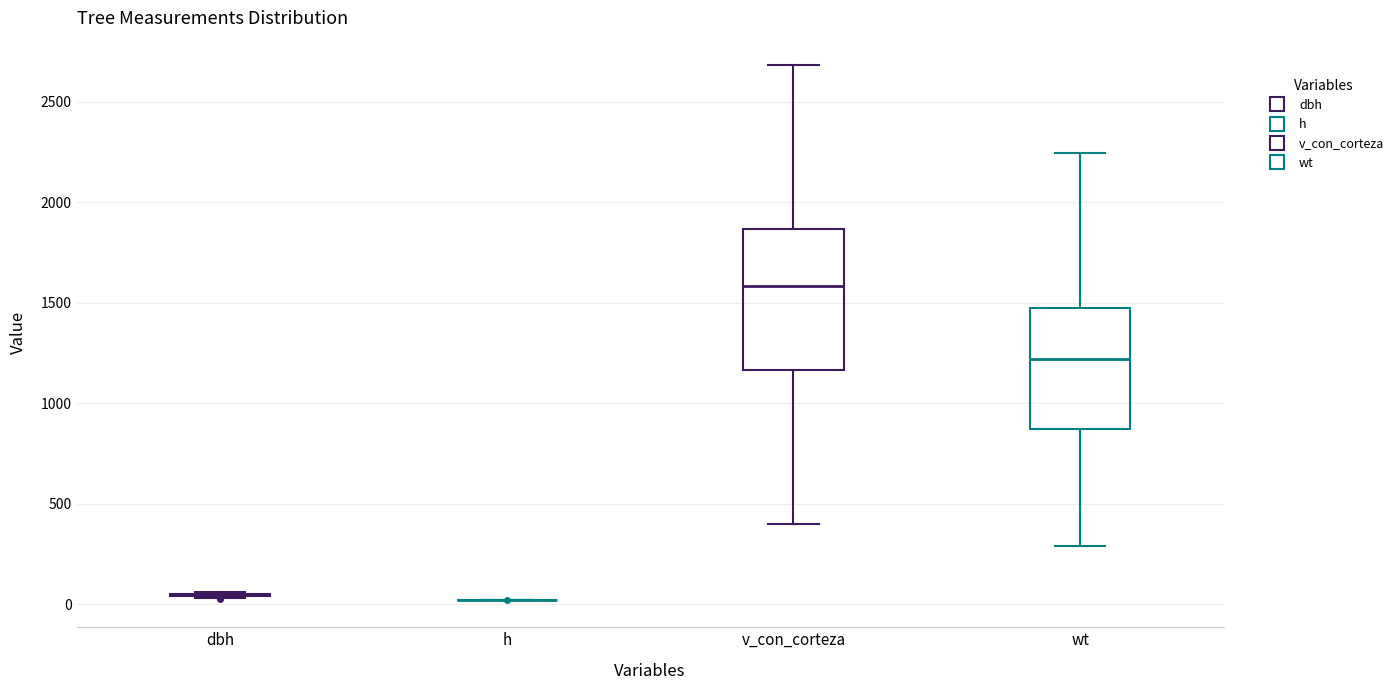

Reading left to right, transcribe this box plot: for each box, give where its median line is, the range the box spans, and where its two whiskers end, as read against the y-axis. The values are not printed on the chart, so give them approximately, as read against the axis.

dbh: box collapsed to a line at 50, whiskers 50 to 50
h: box collapsed to a line at 0, whiskers 0 to 0
v_con_corteza: median 1600, box 1150 to 1850, whiskers 400 to 2700
wt: median 1200, box 850 to 1450, whiskers 300 to 2250